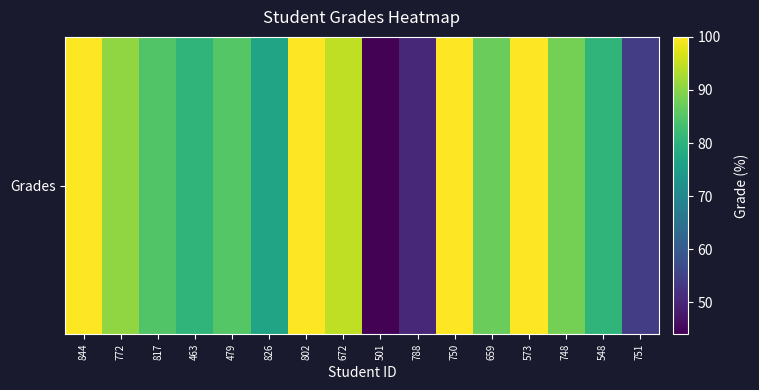

What is the difference between the second highest and second lowest values?

49.5